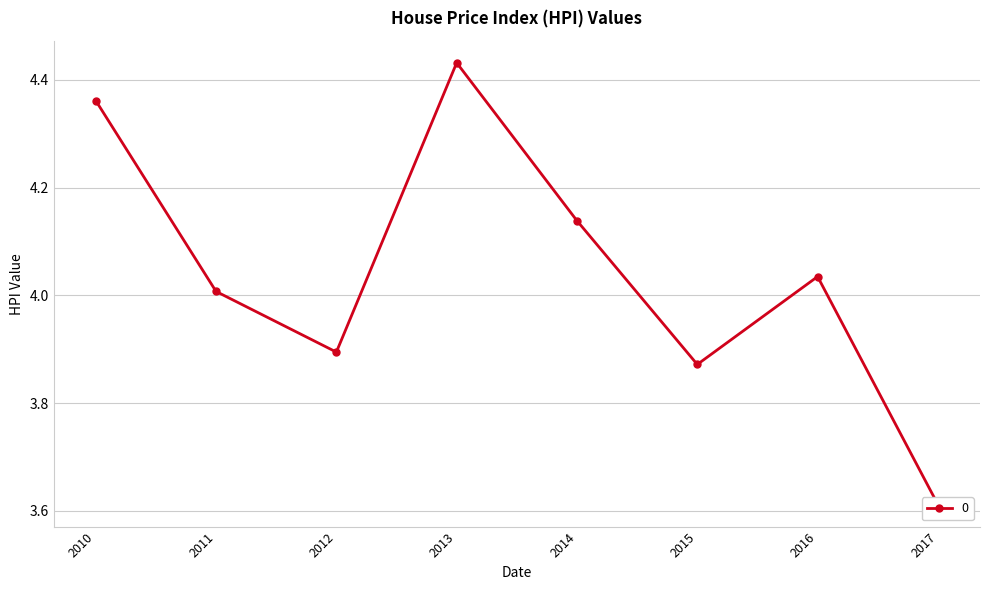

Where does the data first go above 4?

2010